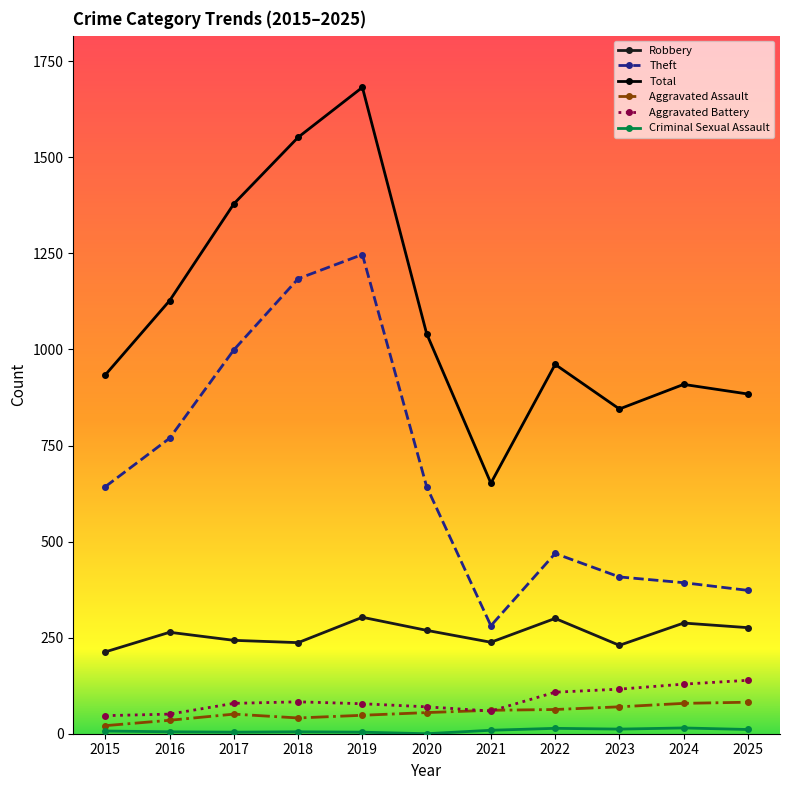

True or false: Theft and Aggravated Battery cross at least once.

False